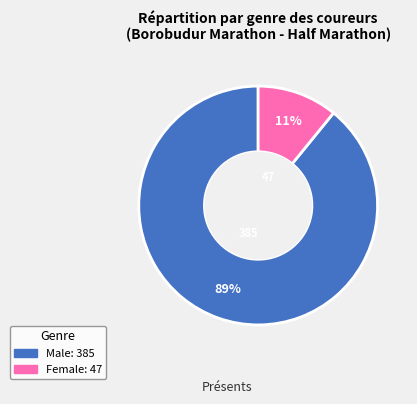

What percentage is the Male slice, to the nearest percent?

89%